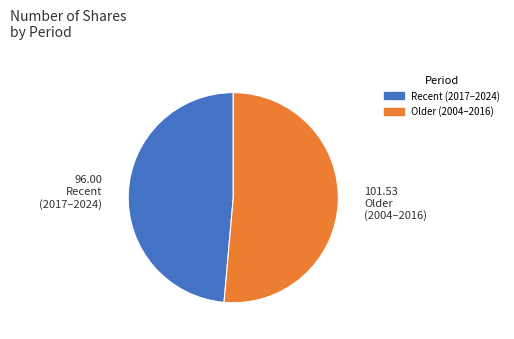

How many slices are in this pie chart?

2